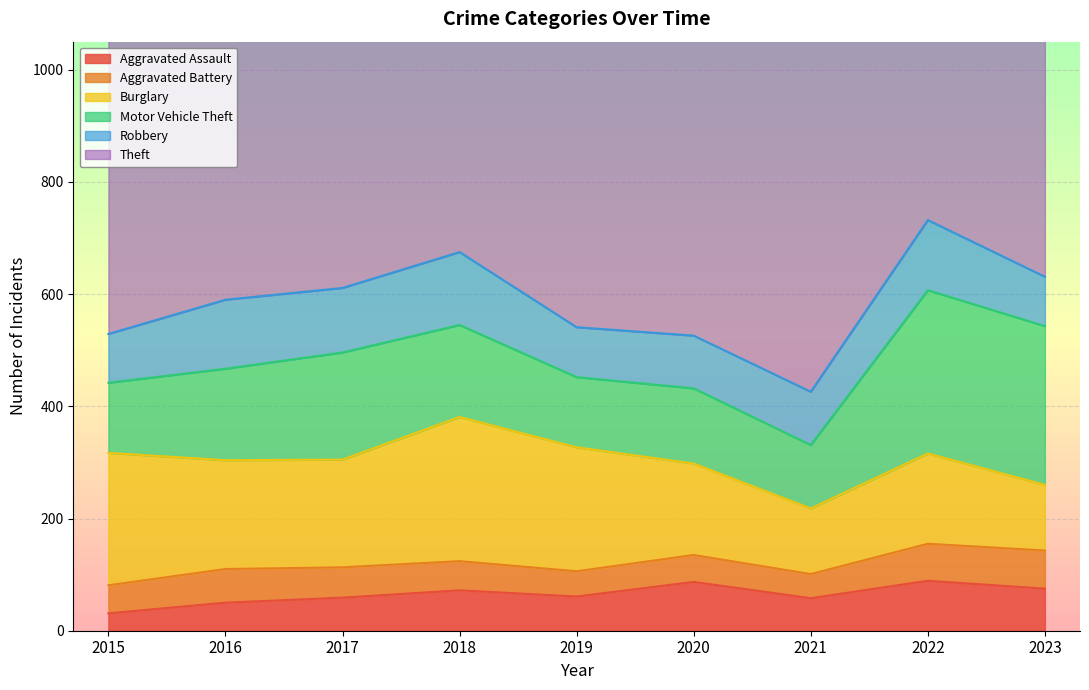

How many categories are shown in the chart?

9